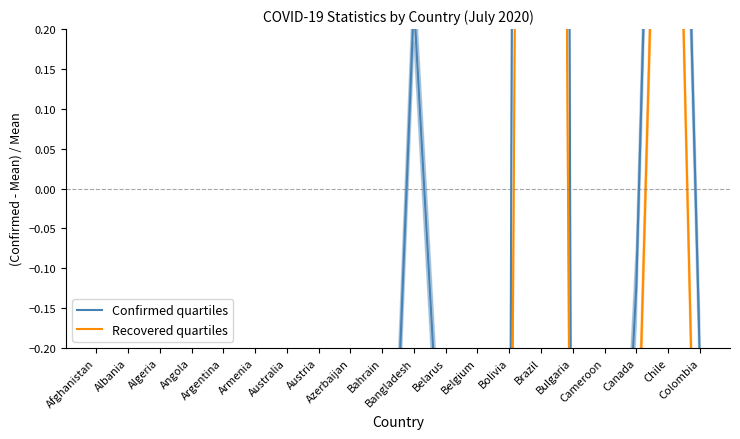

At which label is Recovered quartiles closest to 2?

Chile